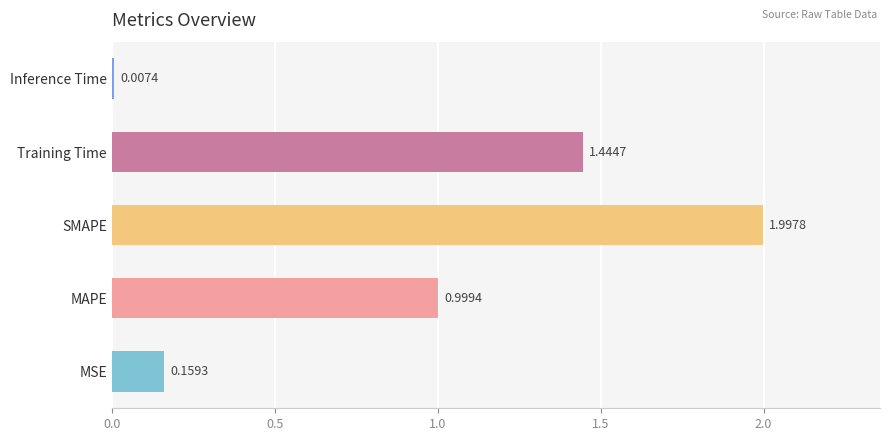

What is the change in value from MSE to Training Time?

+1.3